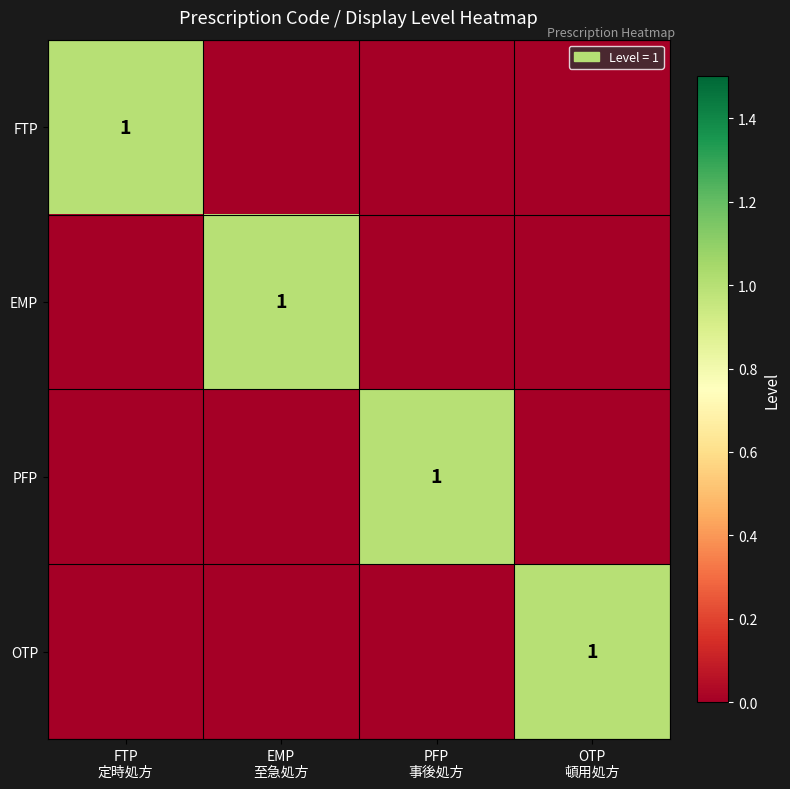

What is the maximum value shown in the chart?

1